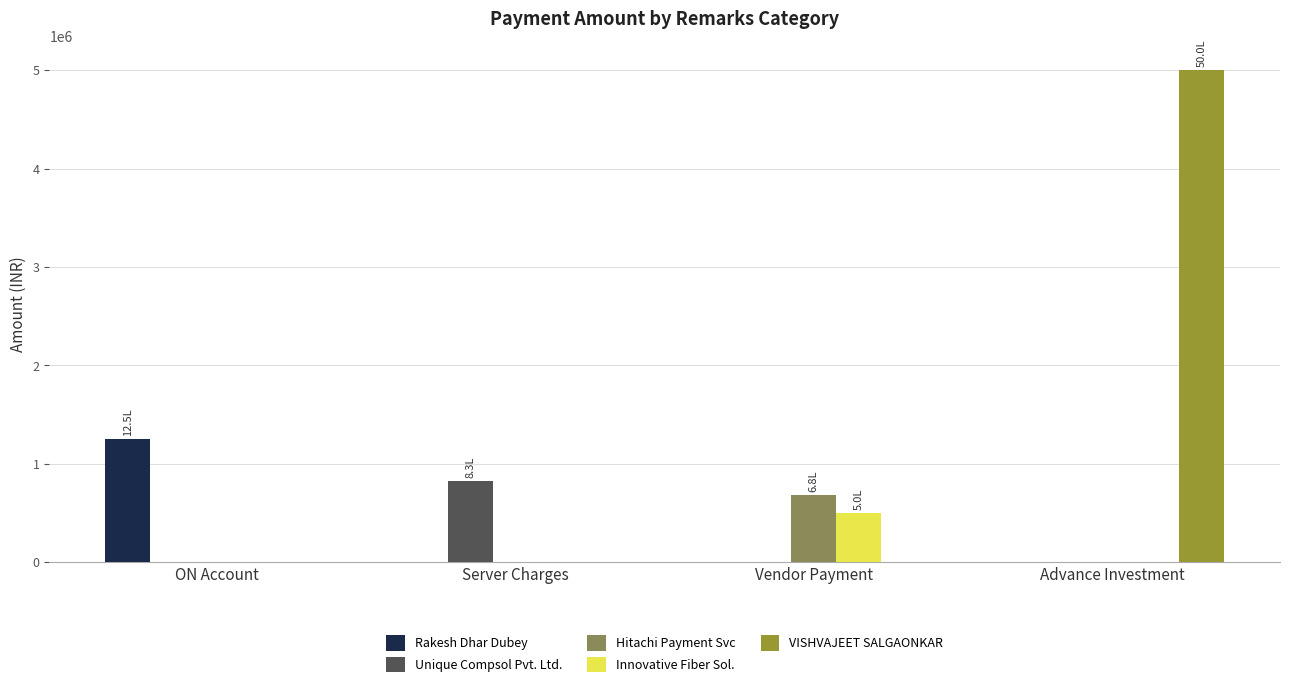

At which category is the sum across all series the highest?

Advance Investment